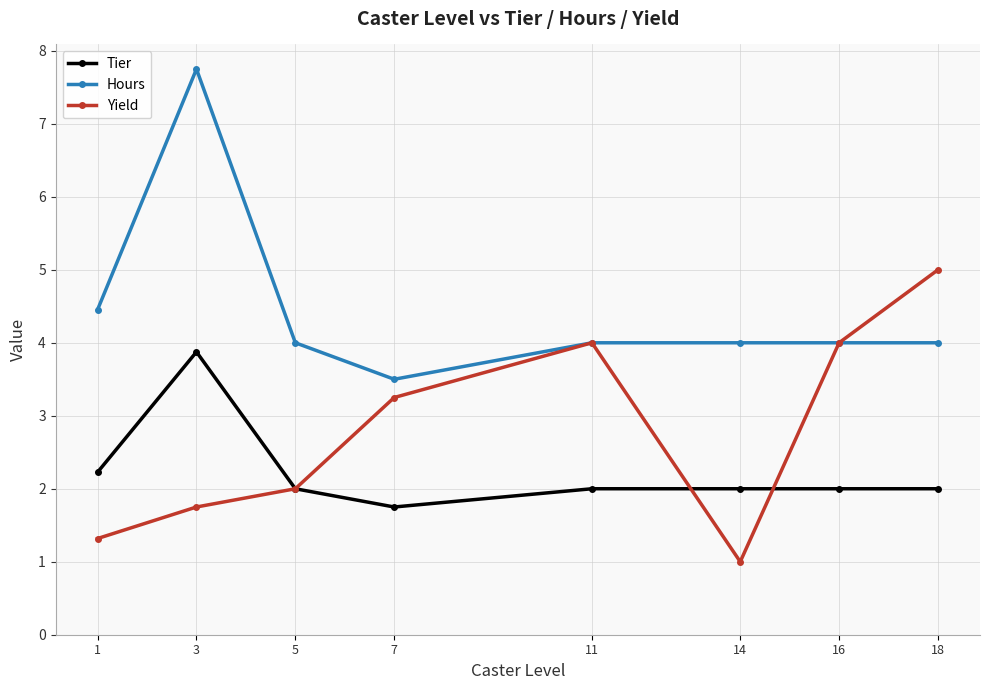

Is the value of Tier at 18 greater than the value of Hours at 11?

No